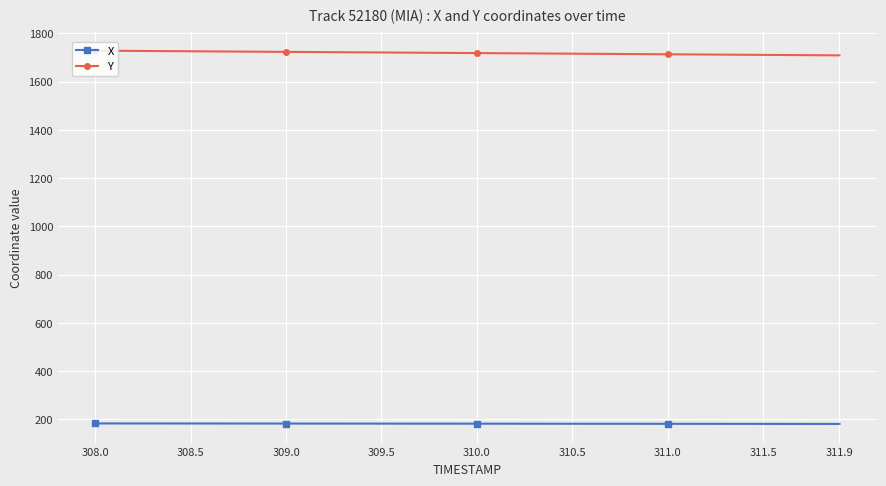

What is the value of the X point at the 14th from the left?

182.6